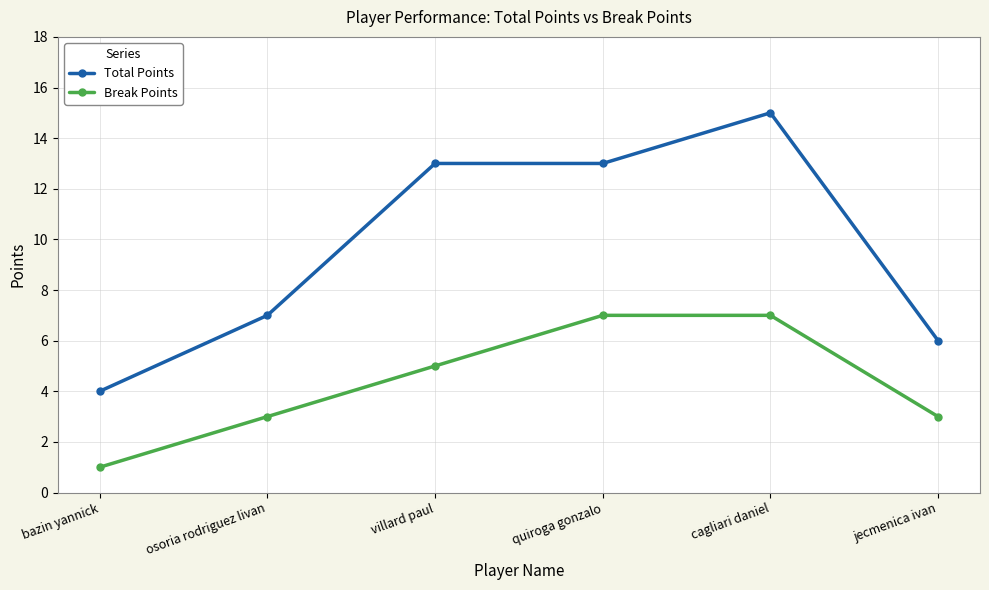

Reading right to left, what are all the values shown in this chart?

Total Points: jecmenica ivan=6	cagliari daniel=15	quiroga gonzalo=13	villard paul=13	osoria rodriguez livan=7	bazin yannick=4
Break Points: jecmenica ivan=3	cagliari daniel=7	quiroga gonzalo=7	villard paul=5	osoria rodriguez livan=3	bazin yannick=1